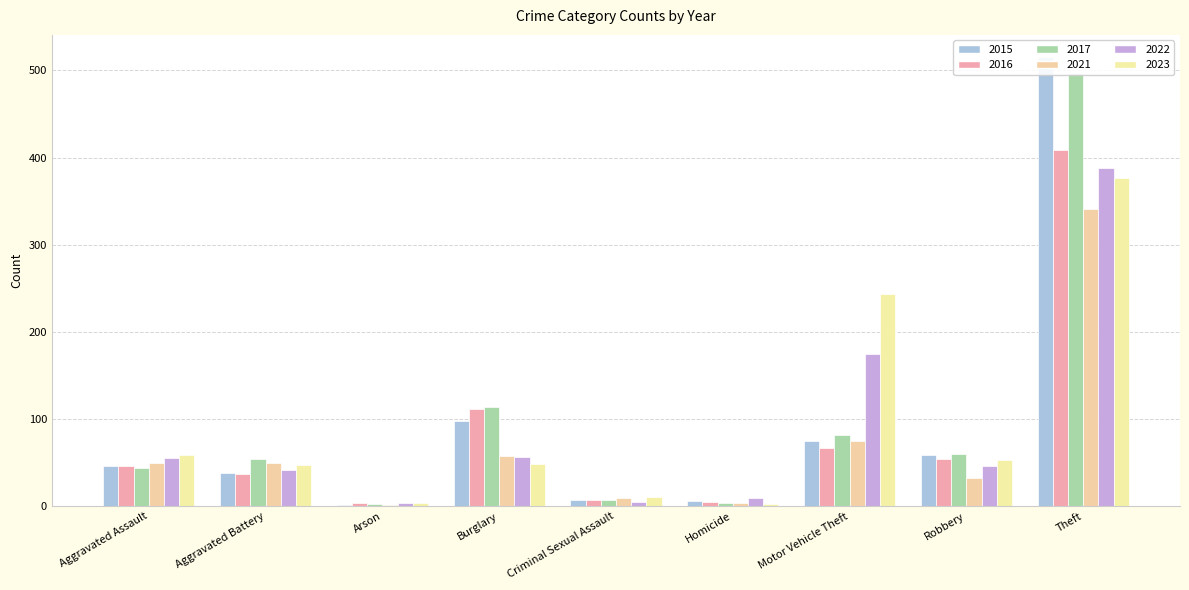

Is it true that 2021 equals 66 at Aggravated Assault?

False